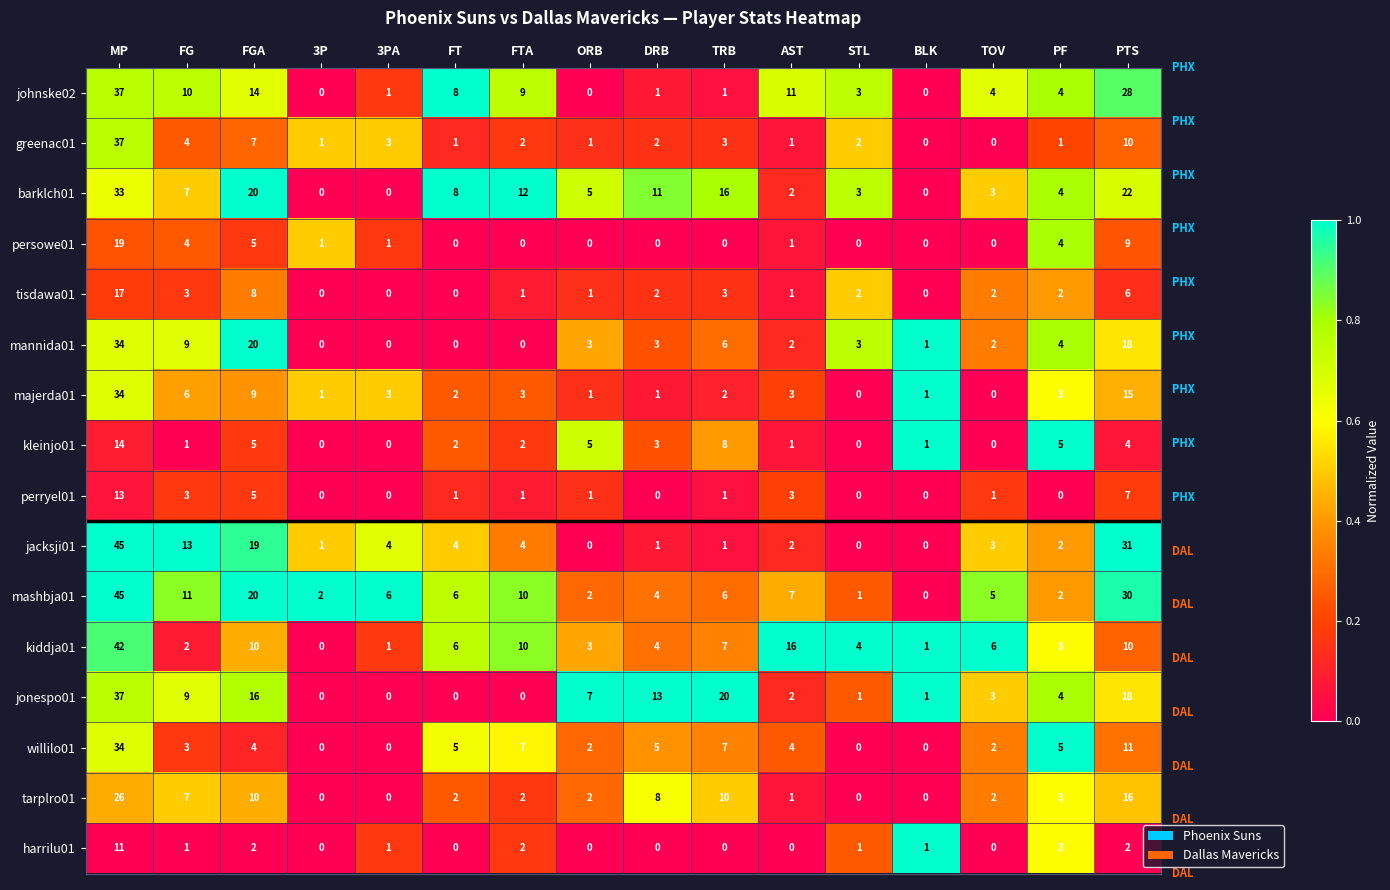

What is the difference between the highest and lowest values at TOV?

6